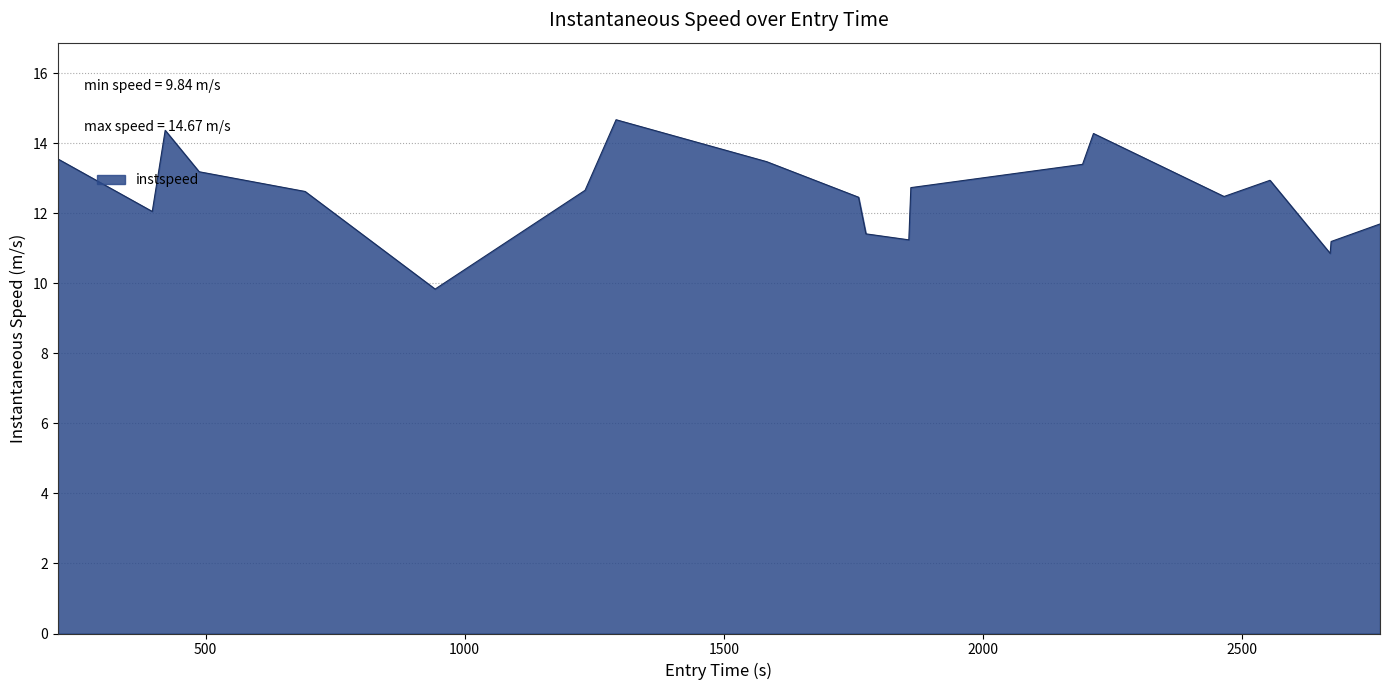

What is the minimum value shown in the chart?

9.8